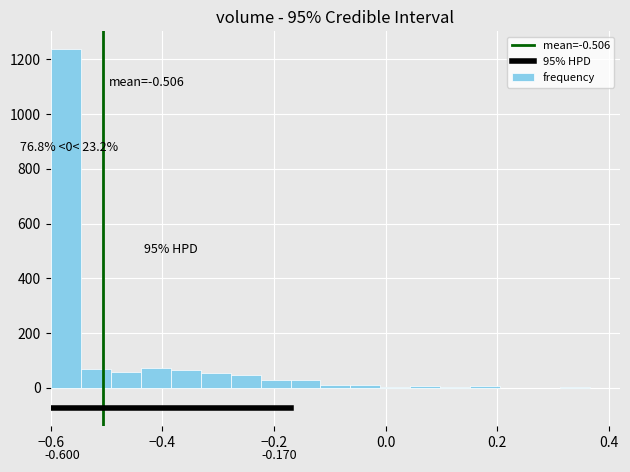

Read against the x-axis, roughly where is the centre of the tallest bar?

-0.58